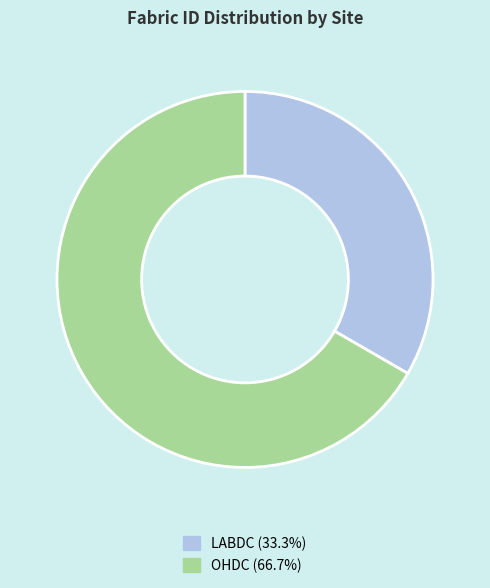

The OHDC slice represents 67% of the pie. True or false?

True